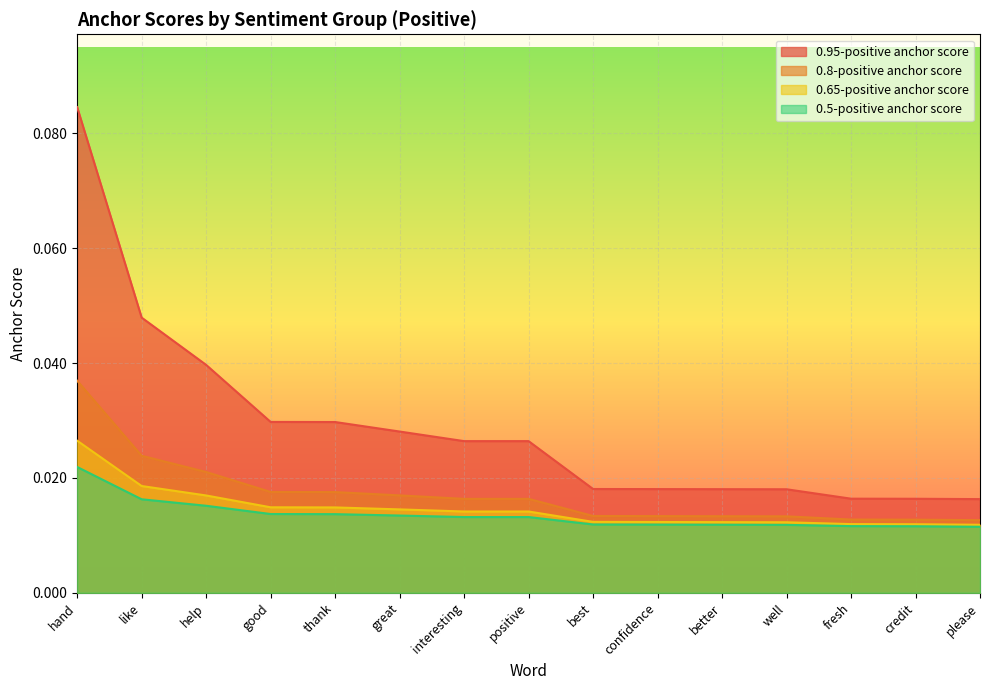

Which series has the widest spread of values?

0.95-positive anchor score